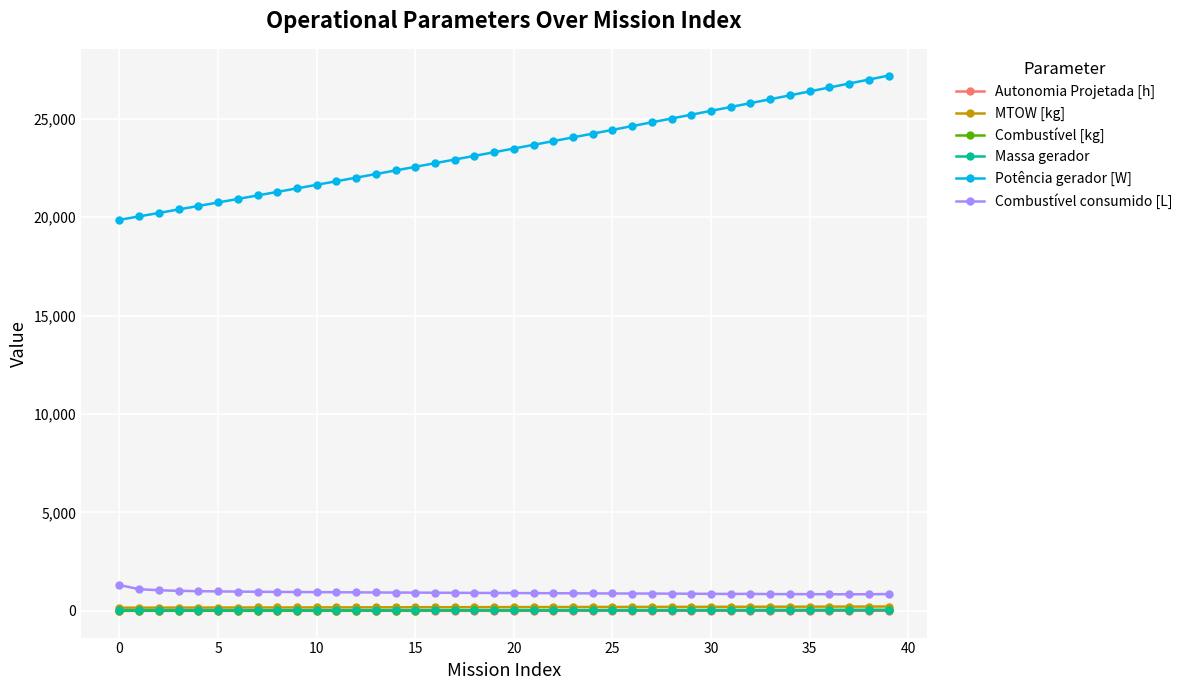

How many lines are shown in the chart?

6